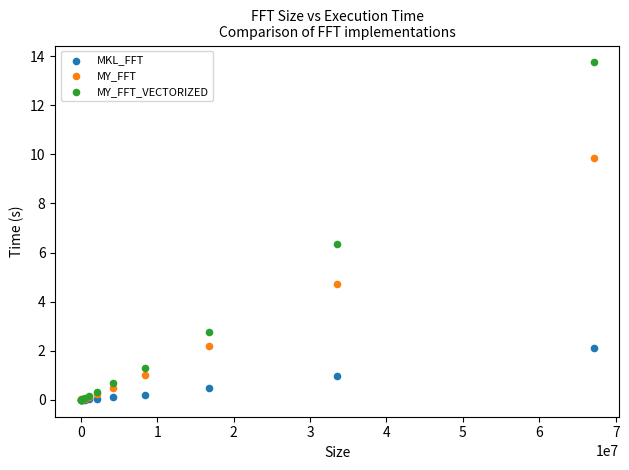

Which series reaches the maximum Y coordinate?

MY_FFT_VECTORIZED